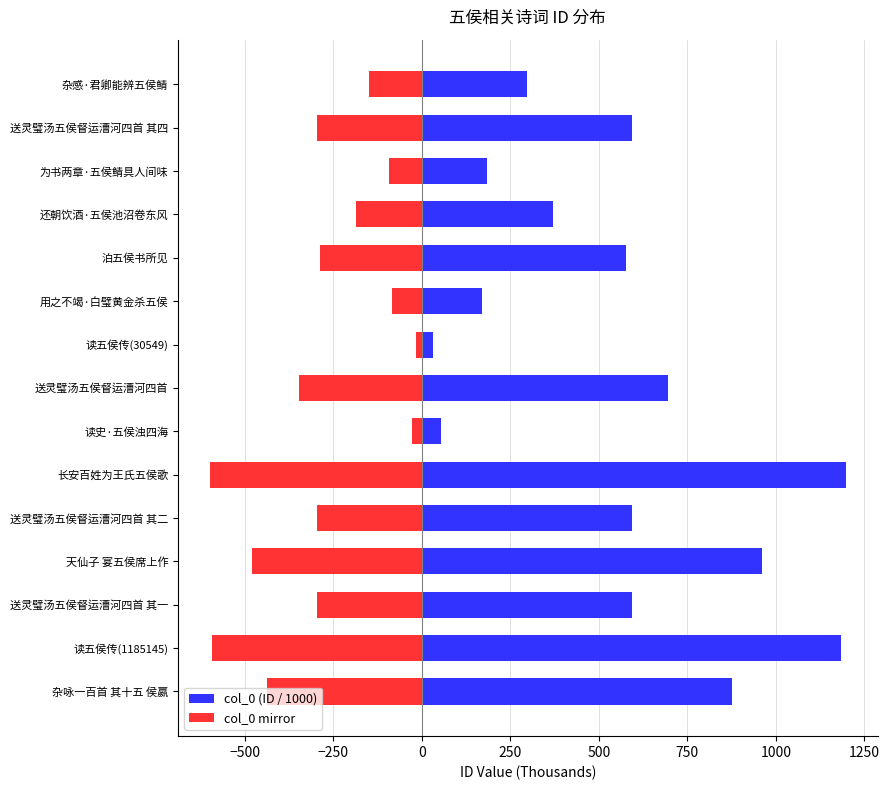

Which series has the largest total across all categories?

col_0 (ID / 1000)